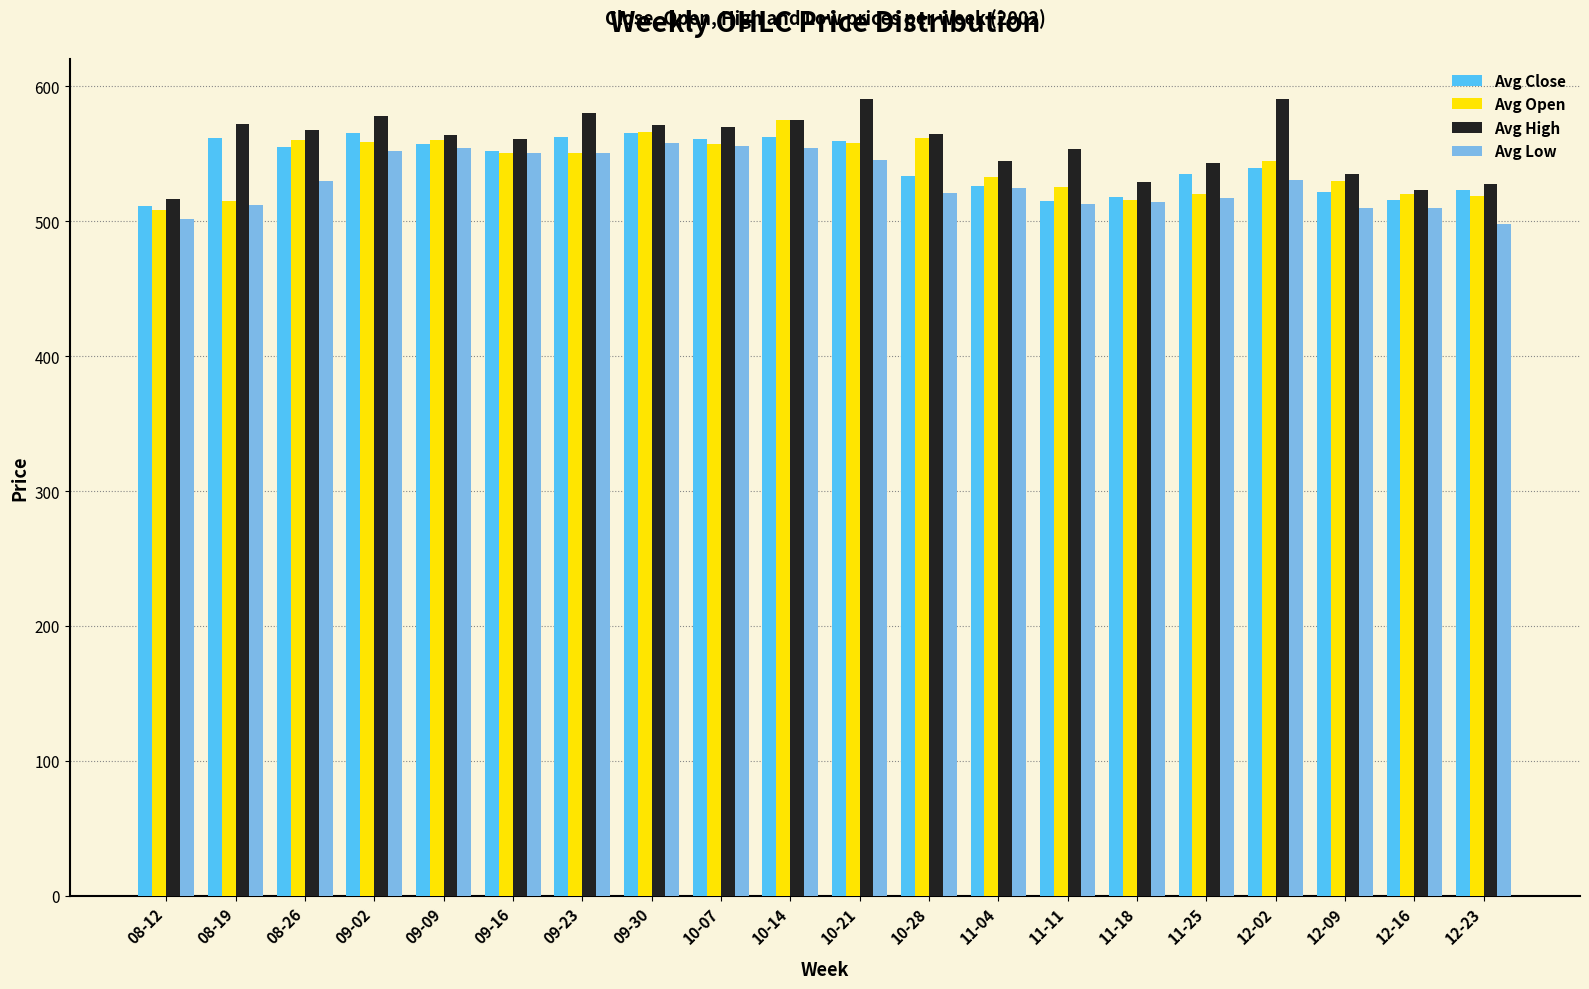

What is the smallest value displayed?

498.1